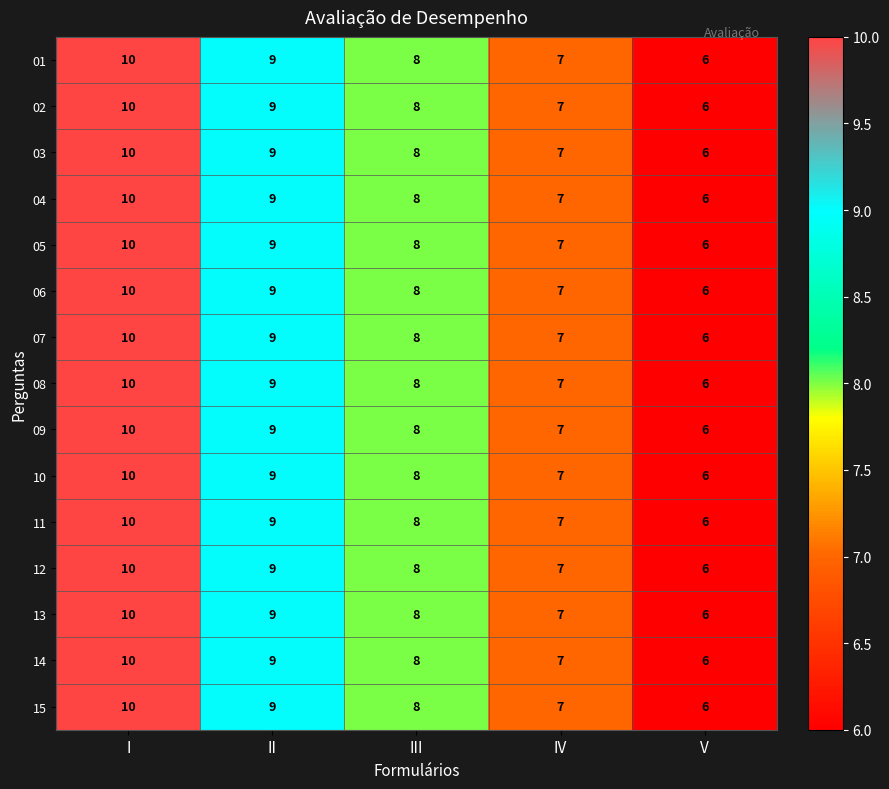

What is the total value across all series at II?

135